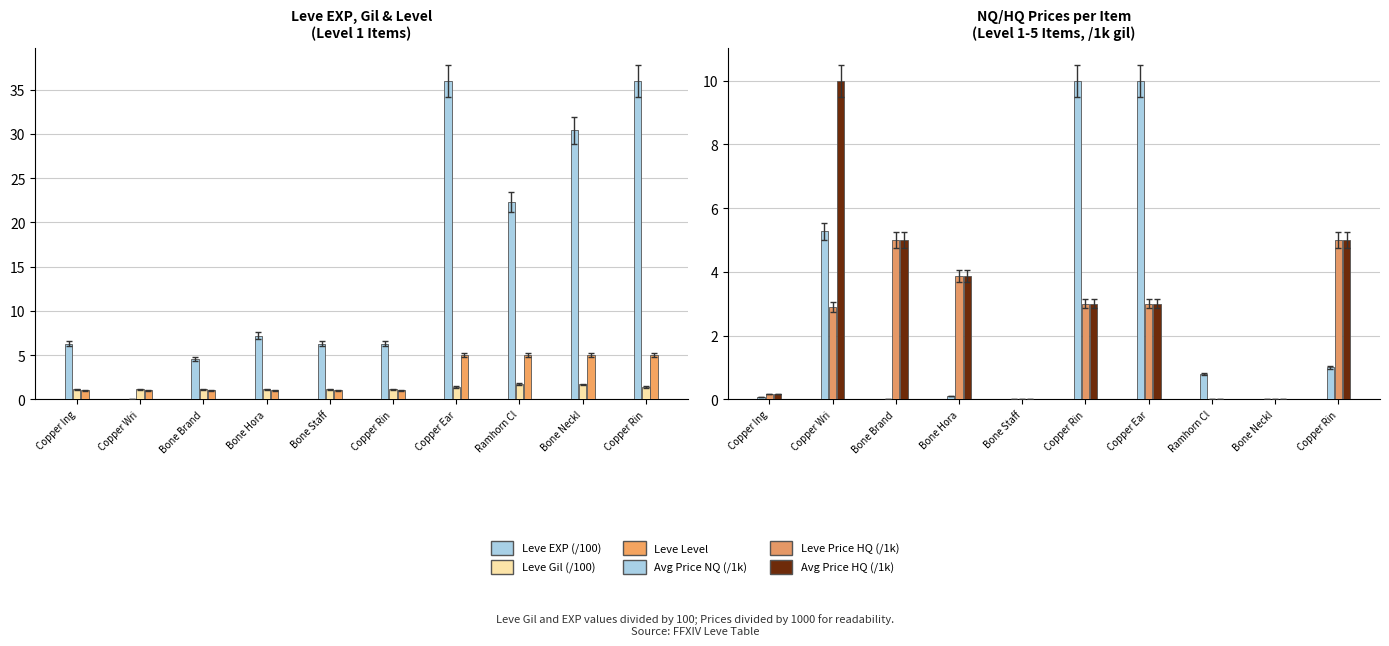

List the series in order of their peak value, highest first.

Leve EXP (/100), Avg Price NQ (/1k), Avg Price HQ (/1k), Leve Level, Leve Price HQ (/1k), Leve Gil (/100)